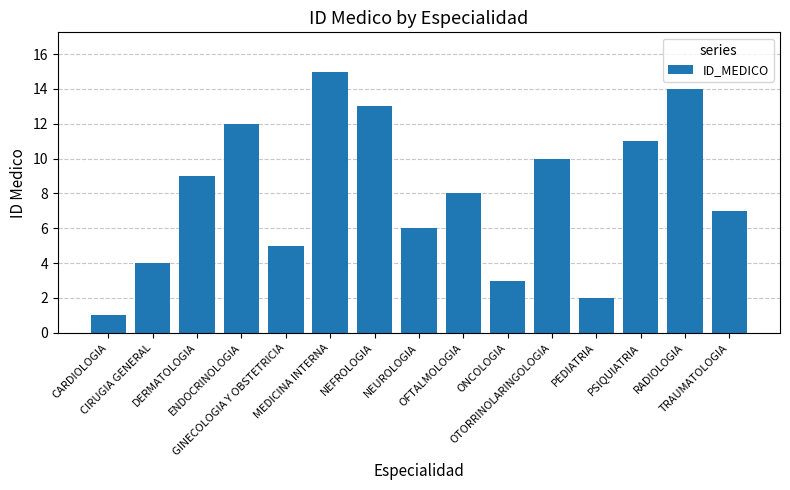

What is the maximum value shown in the chart?

15